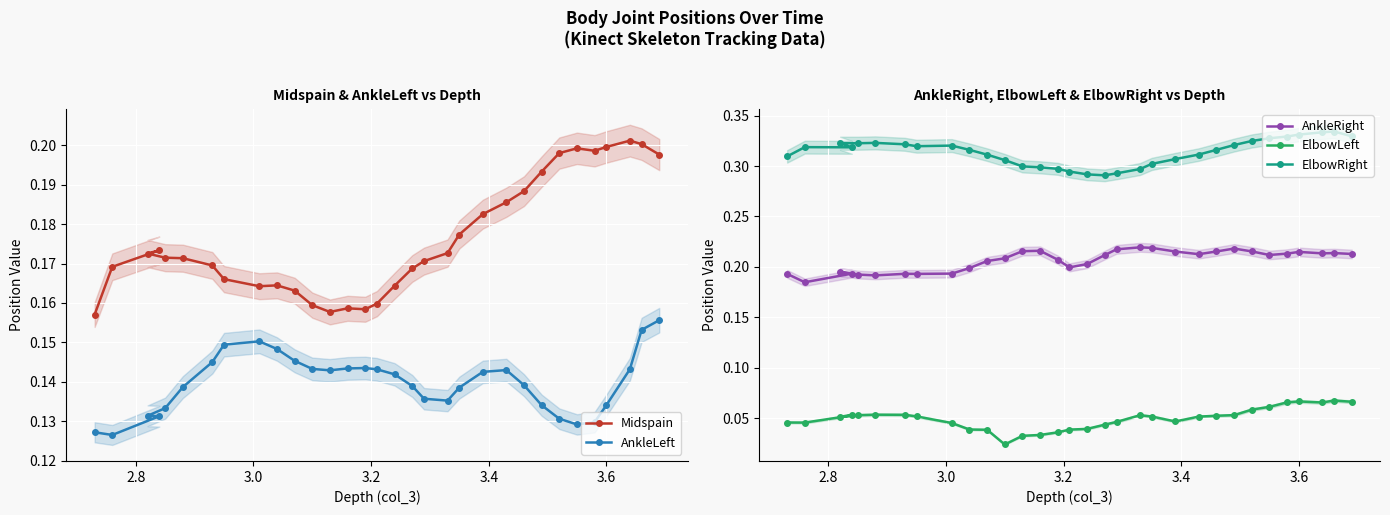

Count the ElbowLeft values in the range 0 to 1.

32